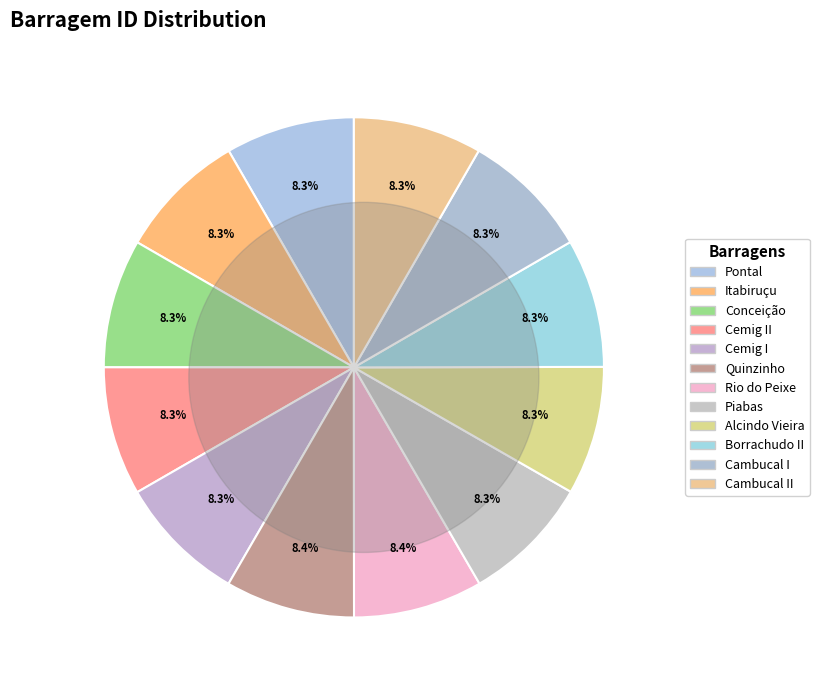

The Pontal slice represents 8% of the pie. True or false?

True